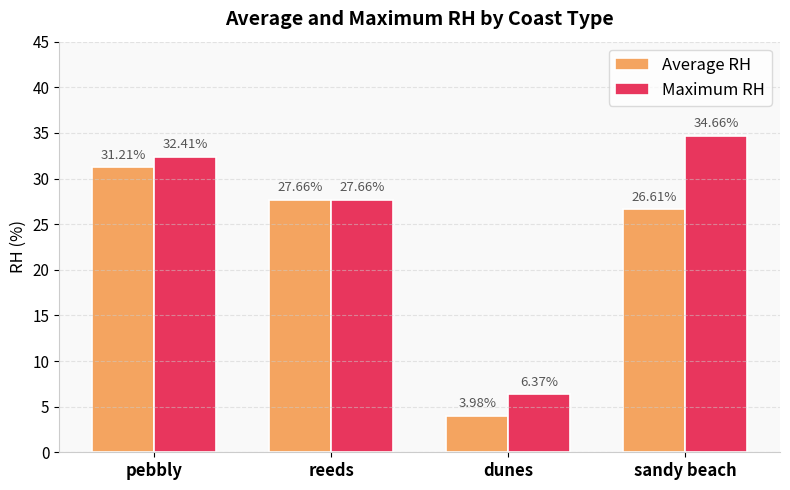

The Average RH series shows 27.7 at reeds. True or false?

True